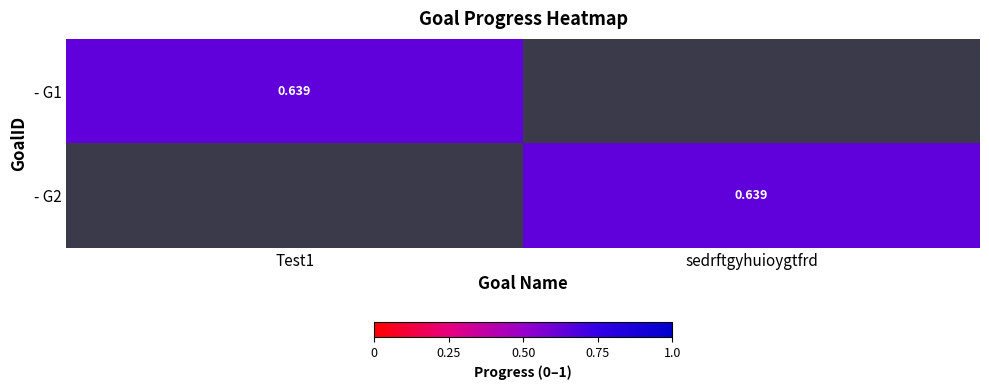

At which category does the chart reach its minimum across all series?

Test1